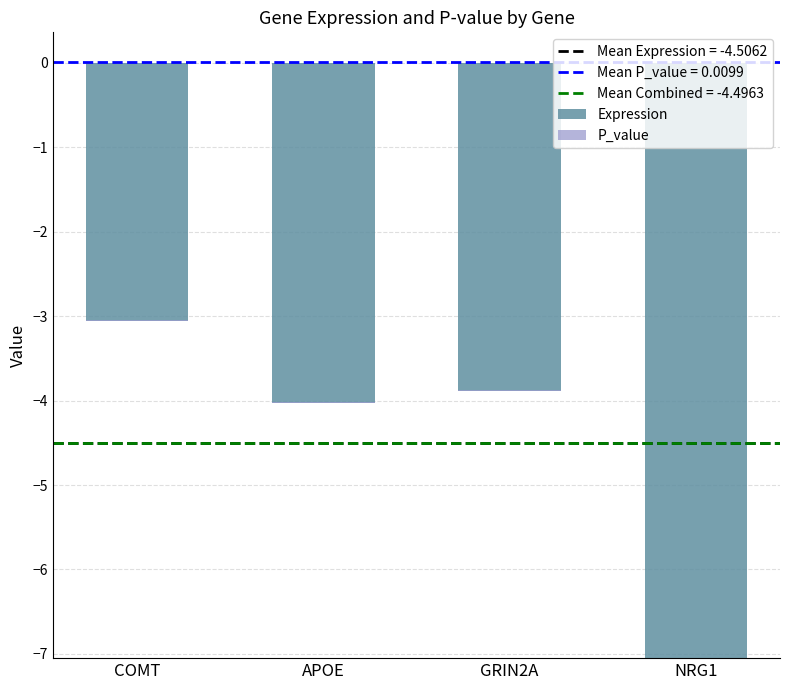

How many bars are there in total?

8